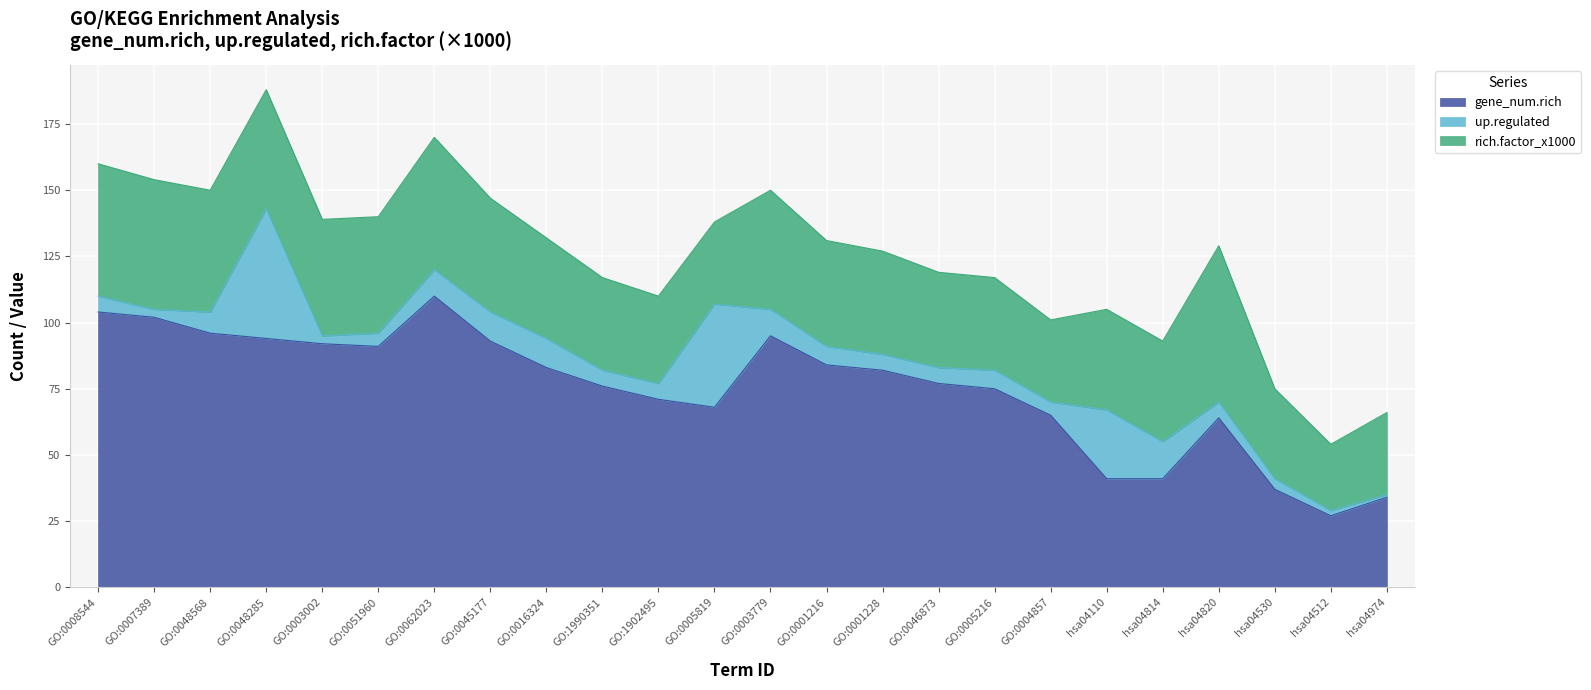

The gene_num.rich series shows 95 at GO:1902495. True or false?

False